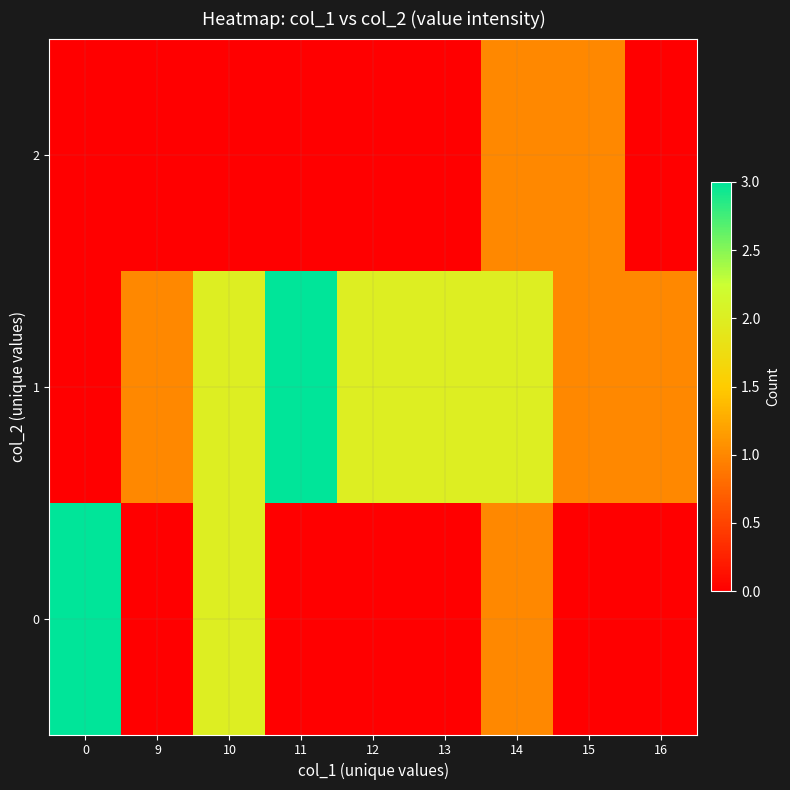

Which series has the largest total across all categories?

row_1